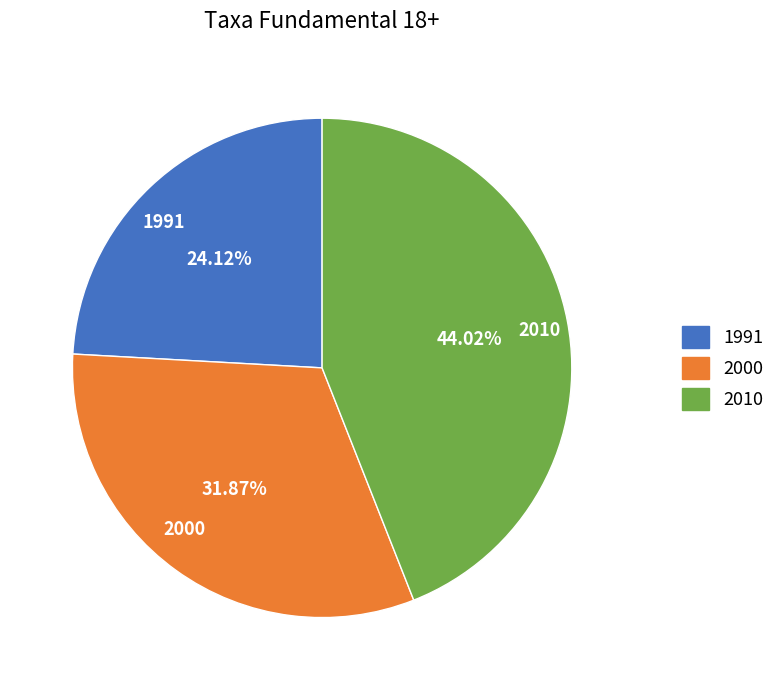

To the nearest percent, what portion does 2000 represent?

32%